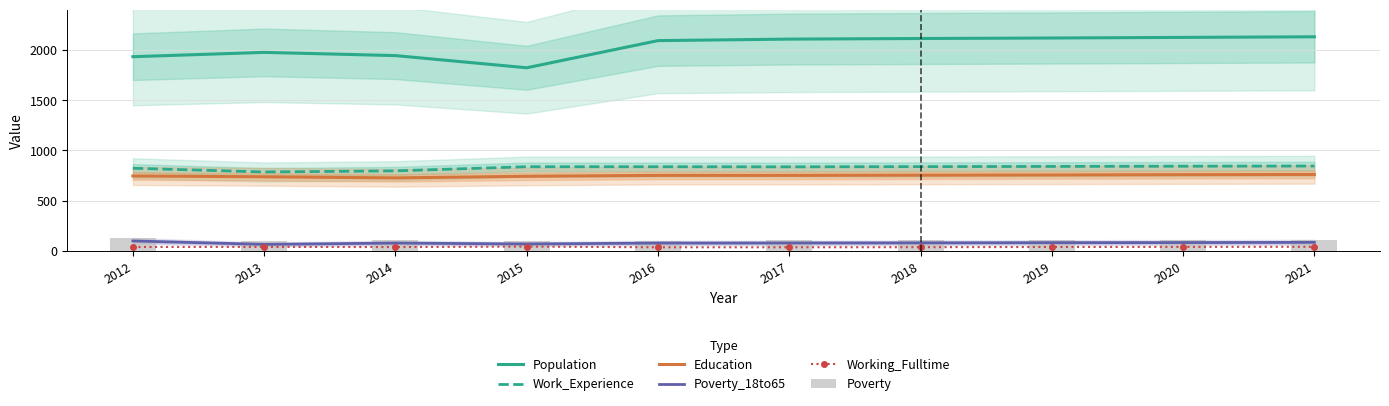

At which label is Population closest to 1976?

2013